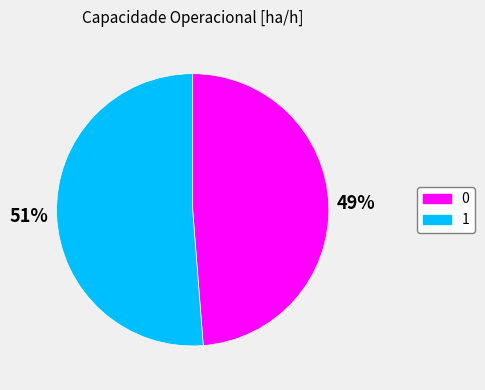

Combined, do 1 and 0 account for over 50%?

Yes